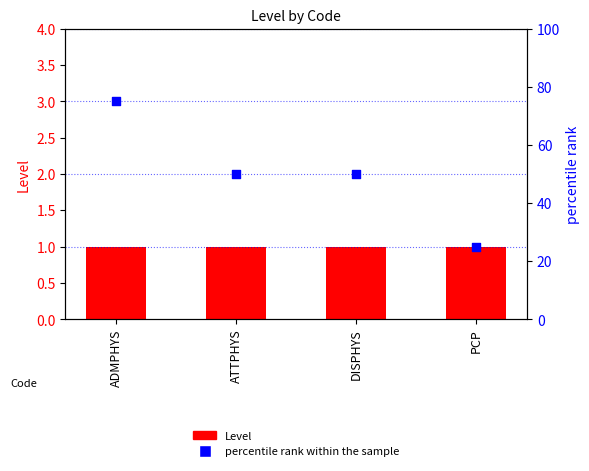

At how many categories does at least one series exceed 70?

1